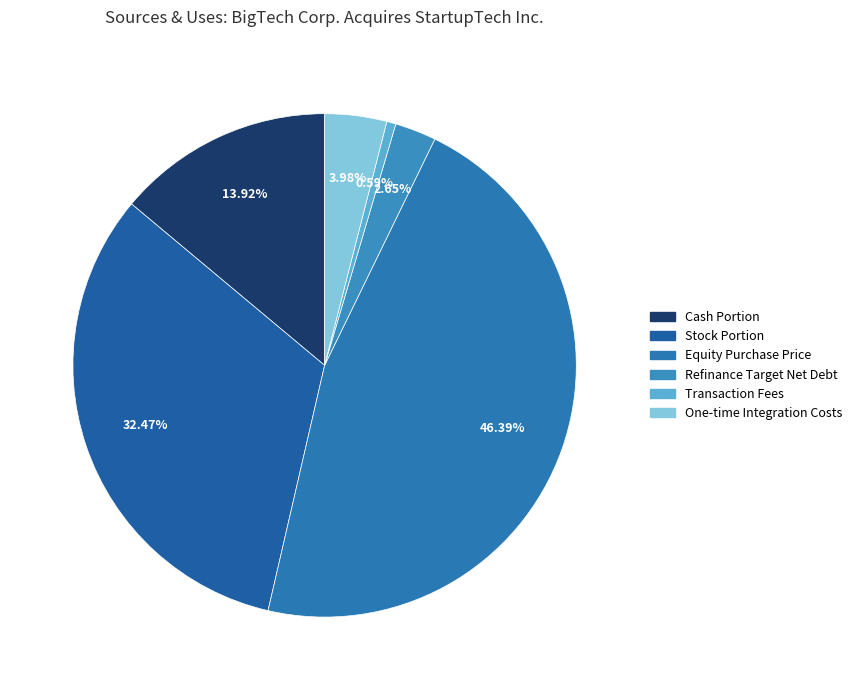

How many segments does this pie chart have?

6